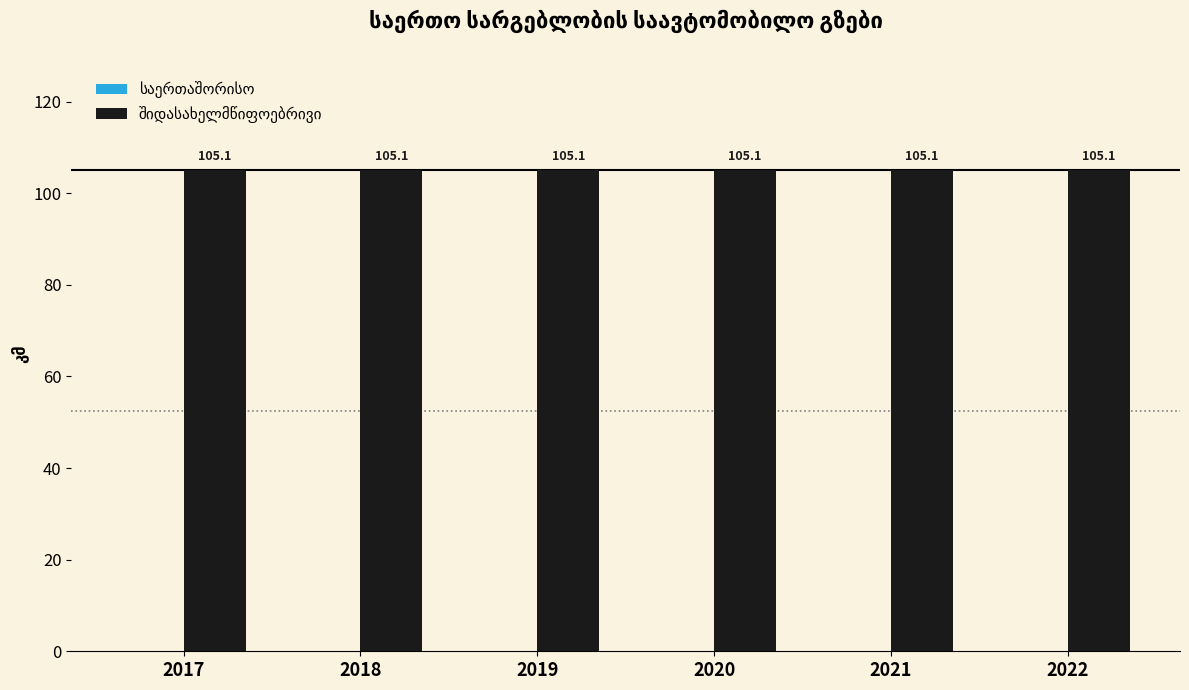

How many distinct data groups are displayed?

2